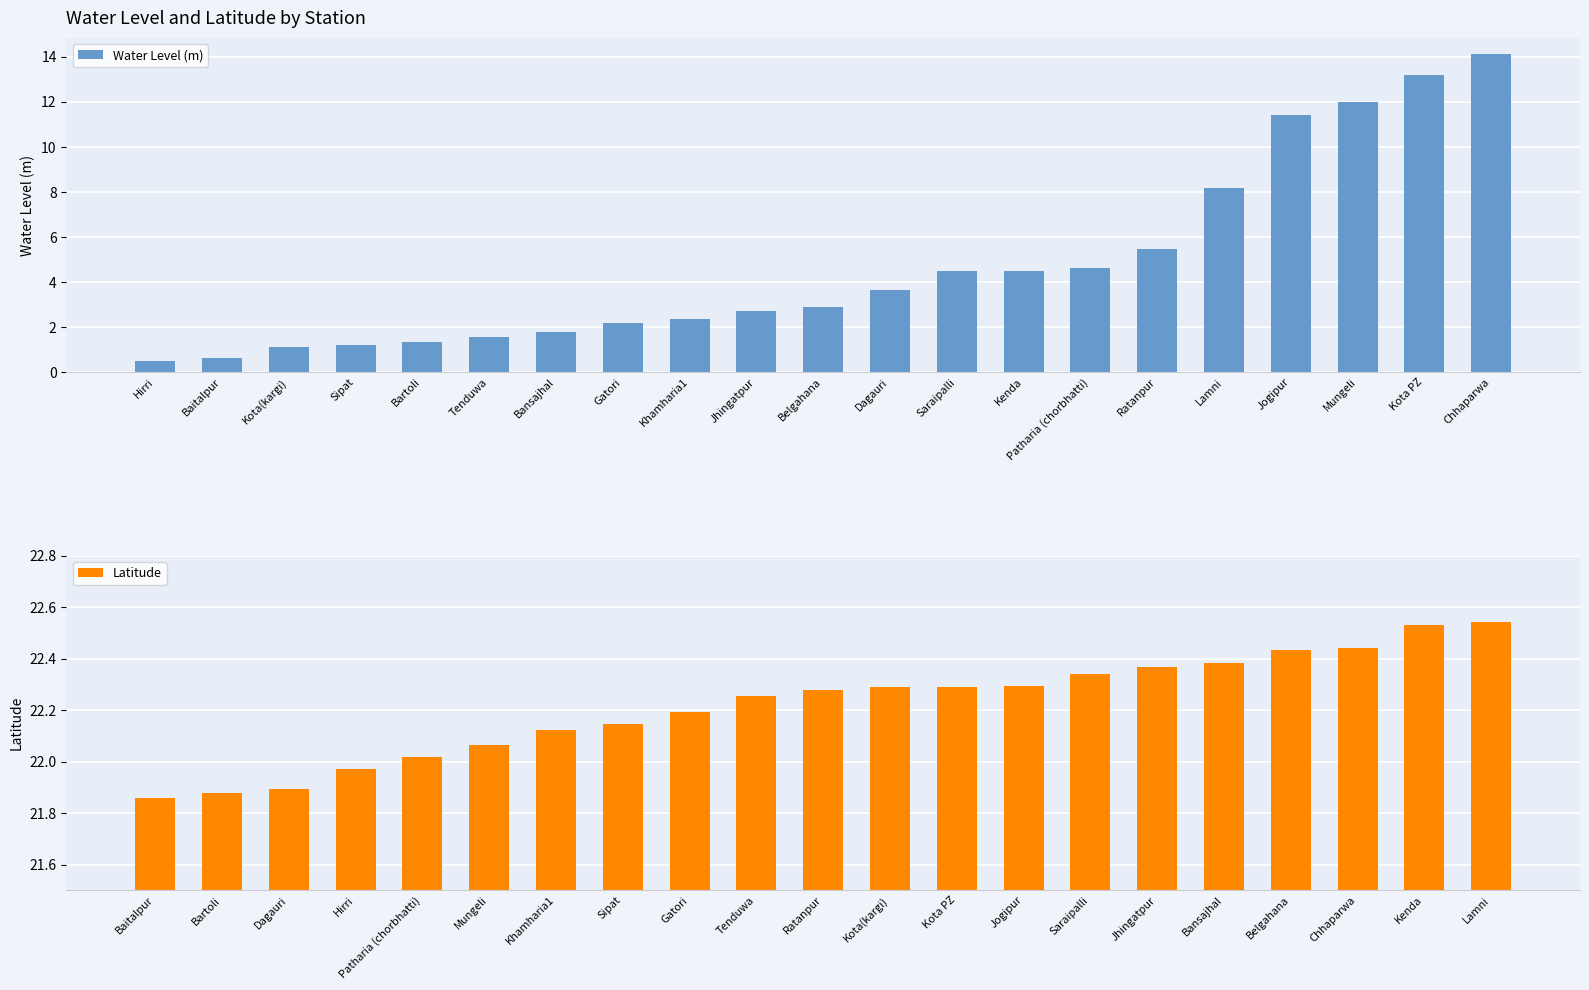

Where is Water Level (m) nearest to the value 7?

Lamni